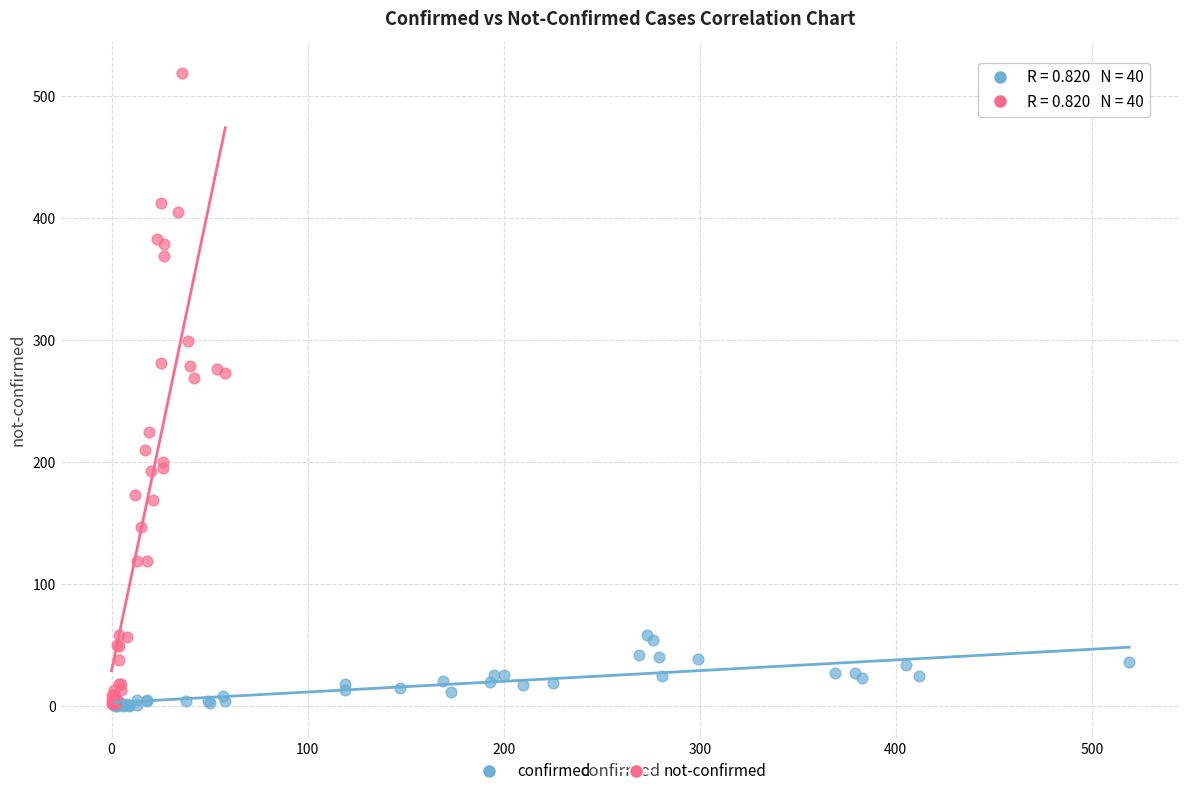

Which series contains the highest Y value?

not-confirmed